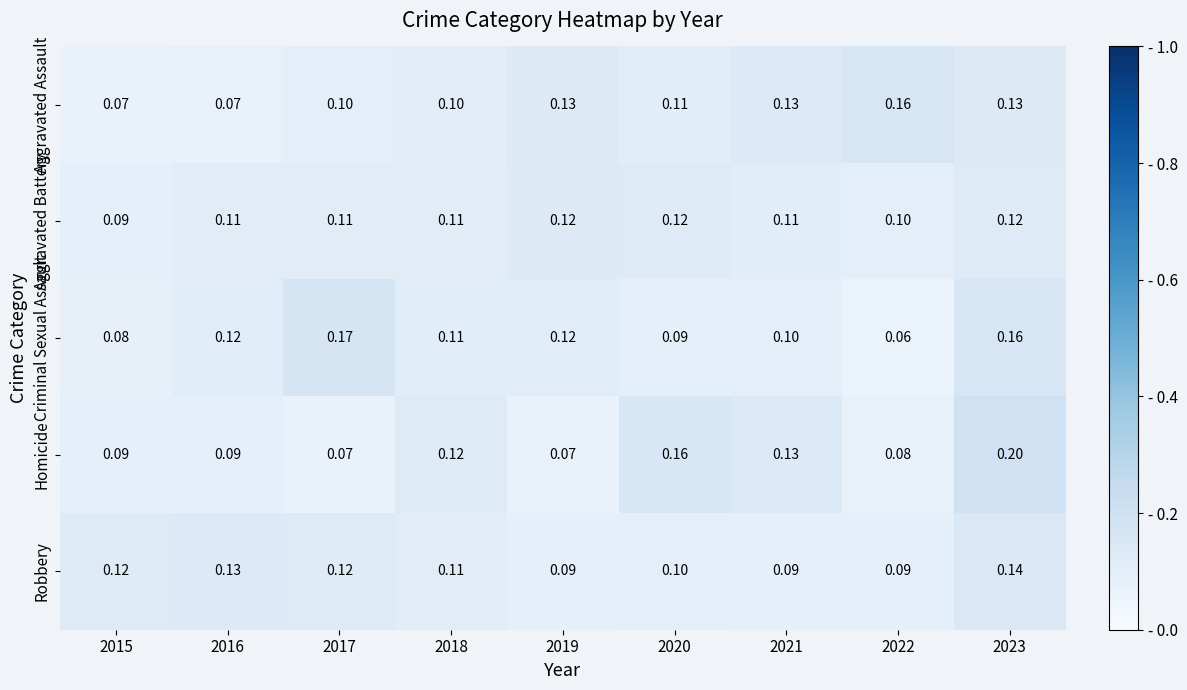

Which series changed the most between 2019 and 2020?

Homicide